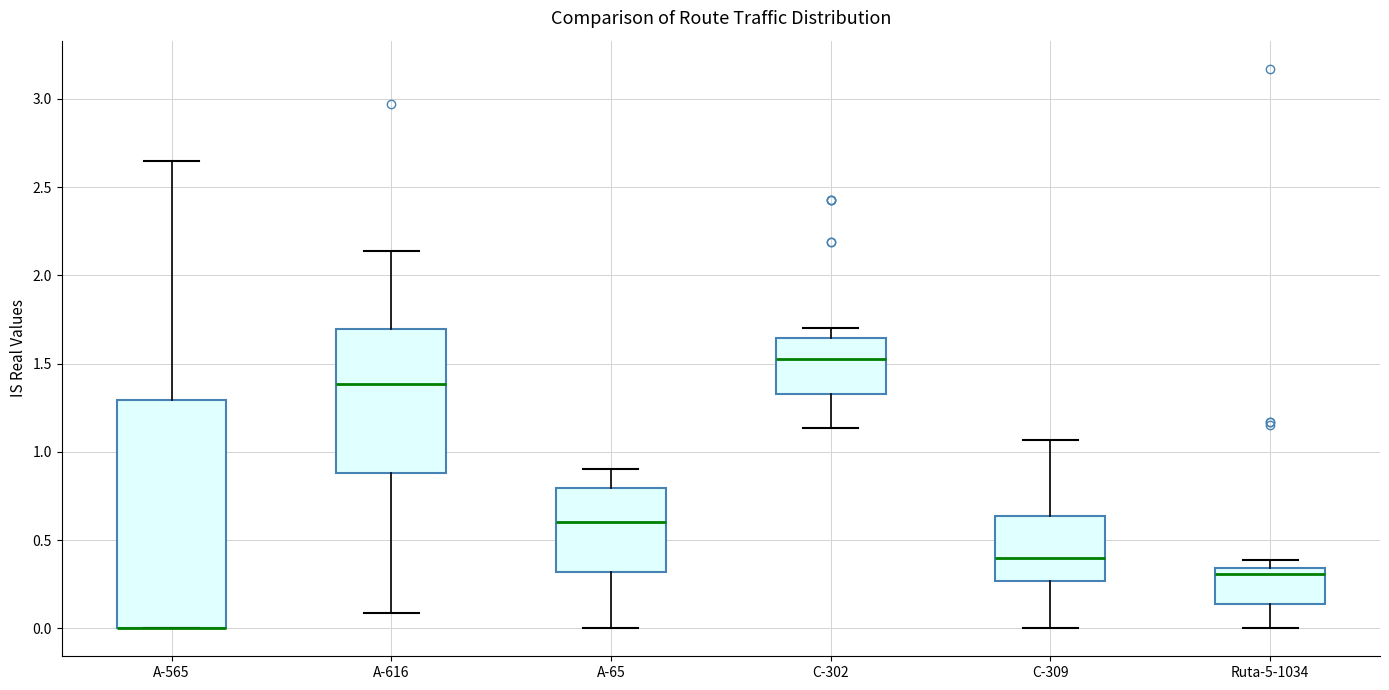

Reading left to right, read every box against the y-axis: the position of its median line, the range the box covers, and the ends of its whiskers. The values are not printed on the chart, so give them approximately, as read against the axis.

A-565: median 0.00 (drawn on the box's lower edge), box 0.00 to 1.30, whiskers 0.00 to 2.65
A-616: median 1.40, box 0.90 to 1.70, whiskers 0.10 to 2.15
A-65: median 0.60, box 0.30 to 0.80, whiskers 0.00 to 0.90
C-302: median 1.50, box 1.35 to 1.65, whiskers 1.15 to 1.70
C-309: median 0.40, box 0.25 to 0.65, whiskers 0.00 to 1.05
Ruta-5-1034: median 0.30, box 0.15 to 0.35, whiskers 0.00 to 0.40